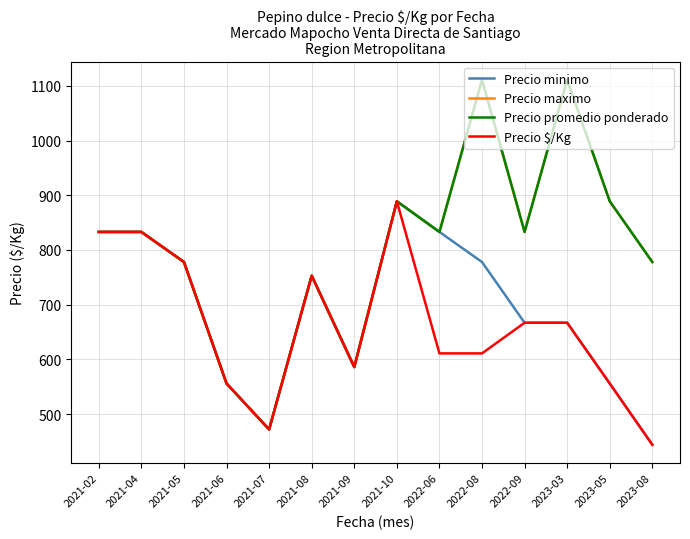

What is the sum of the Precio maximo values at 2023-03 and 2023-08?

1889